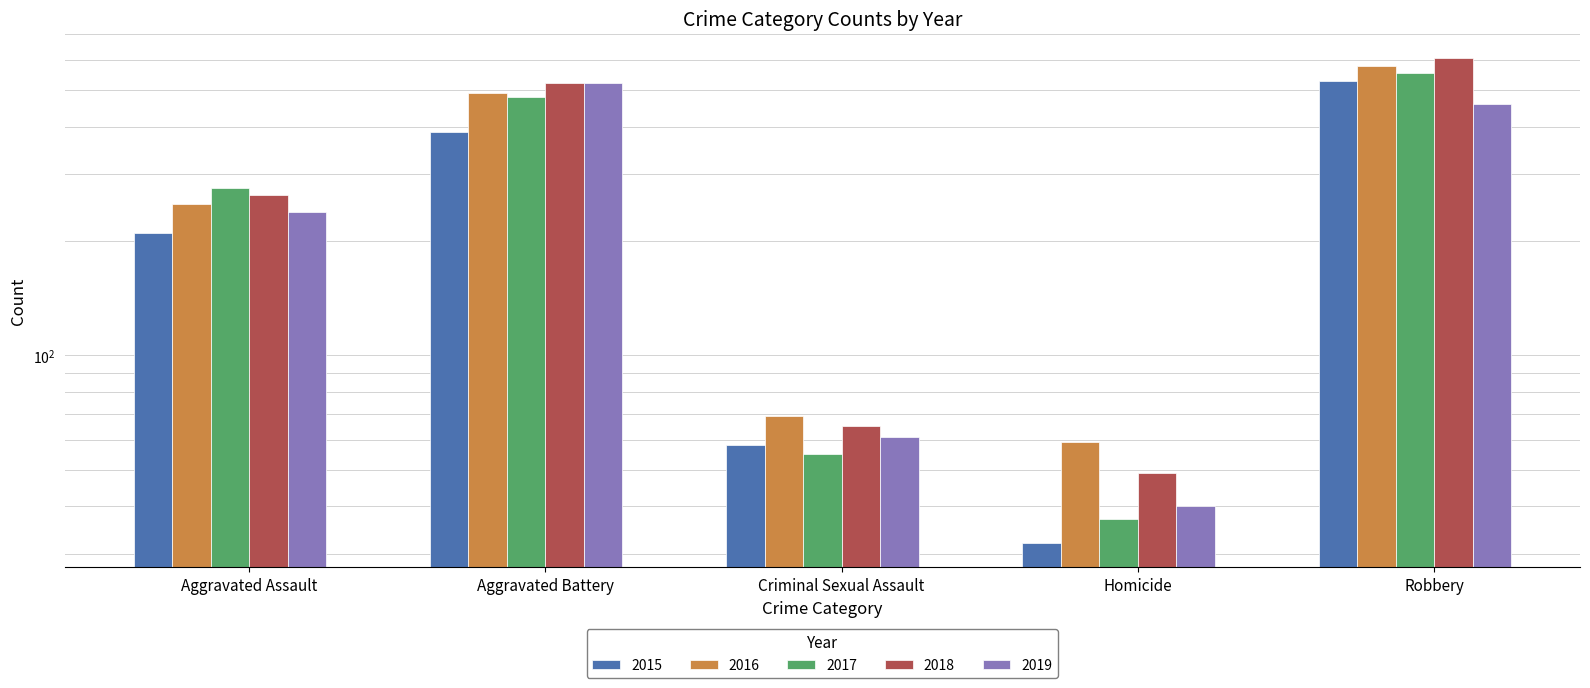

What is the maximum value for 2015?

527